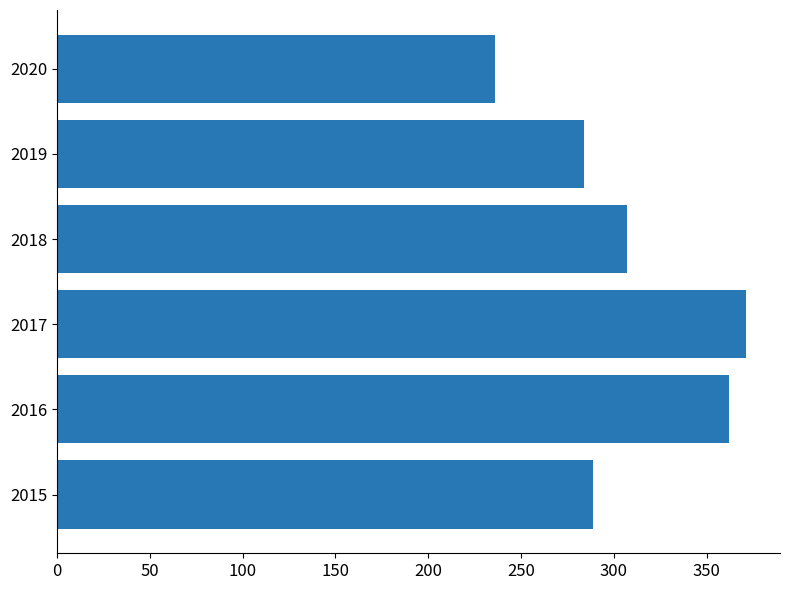

What is the minimum value shown in the chart?

236